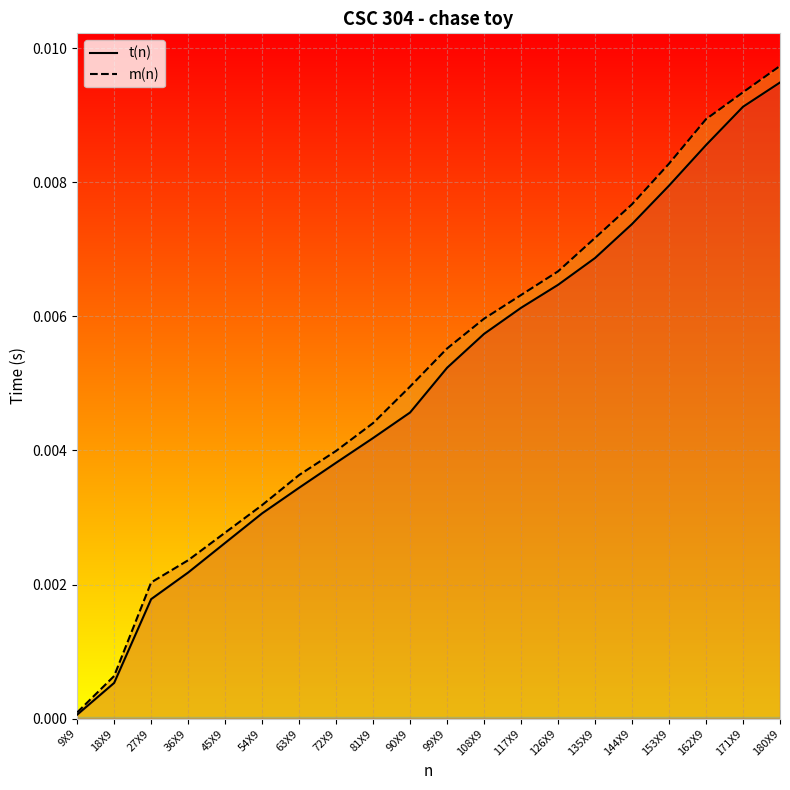

At which label does t(n) reach its peak?

180X9